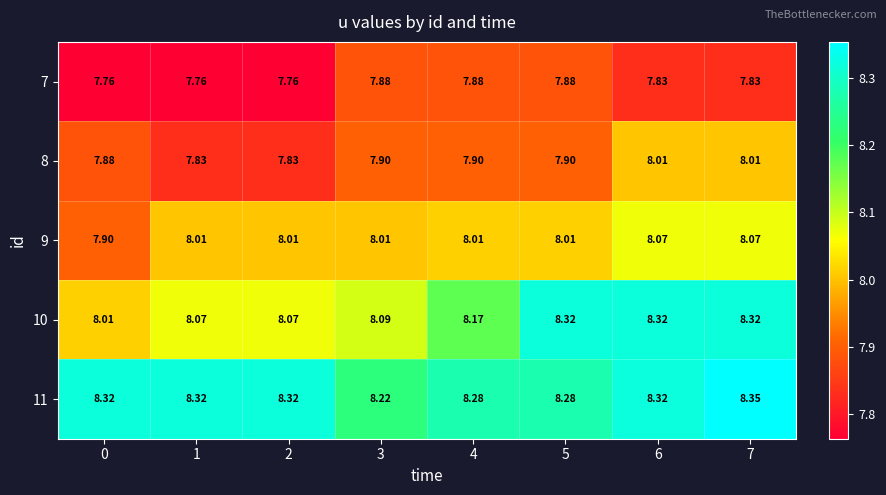

Rank the series by their average value, from lowest to highest.

7, 8, 9, 10, 11